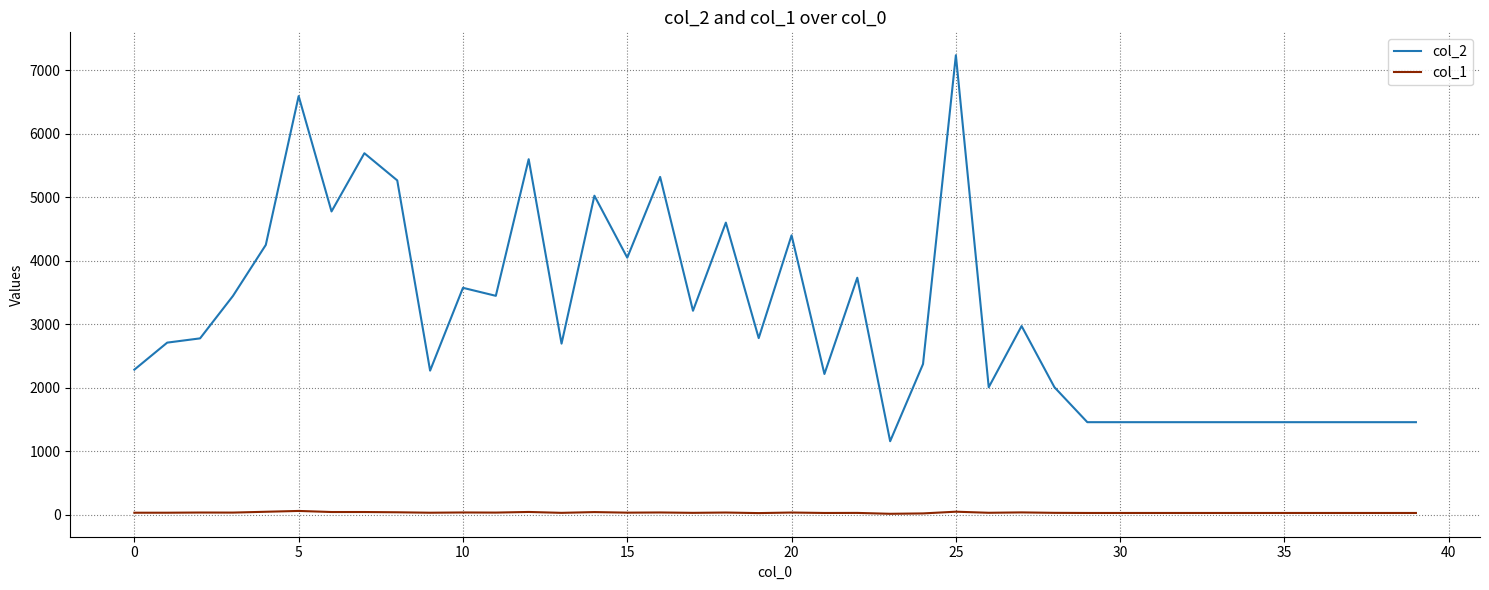

What is the sum of all col_2 values?

124444